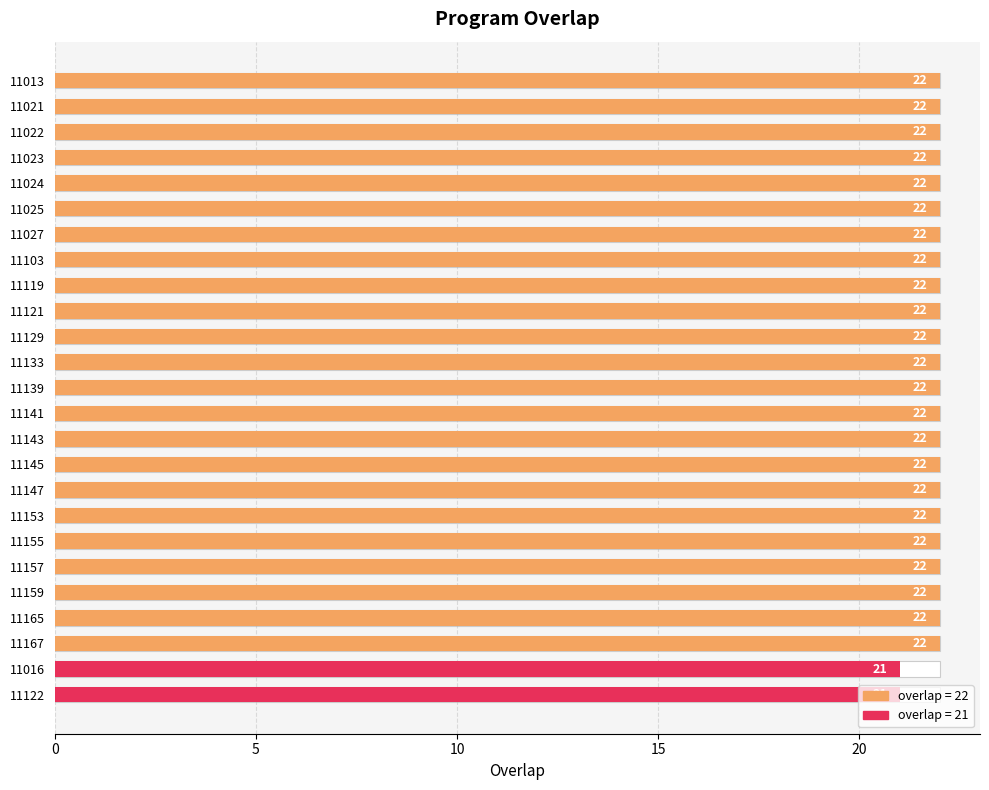

What is the difference between the maximum and minimum values?

1